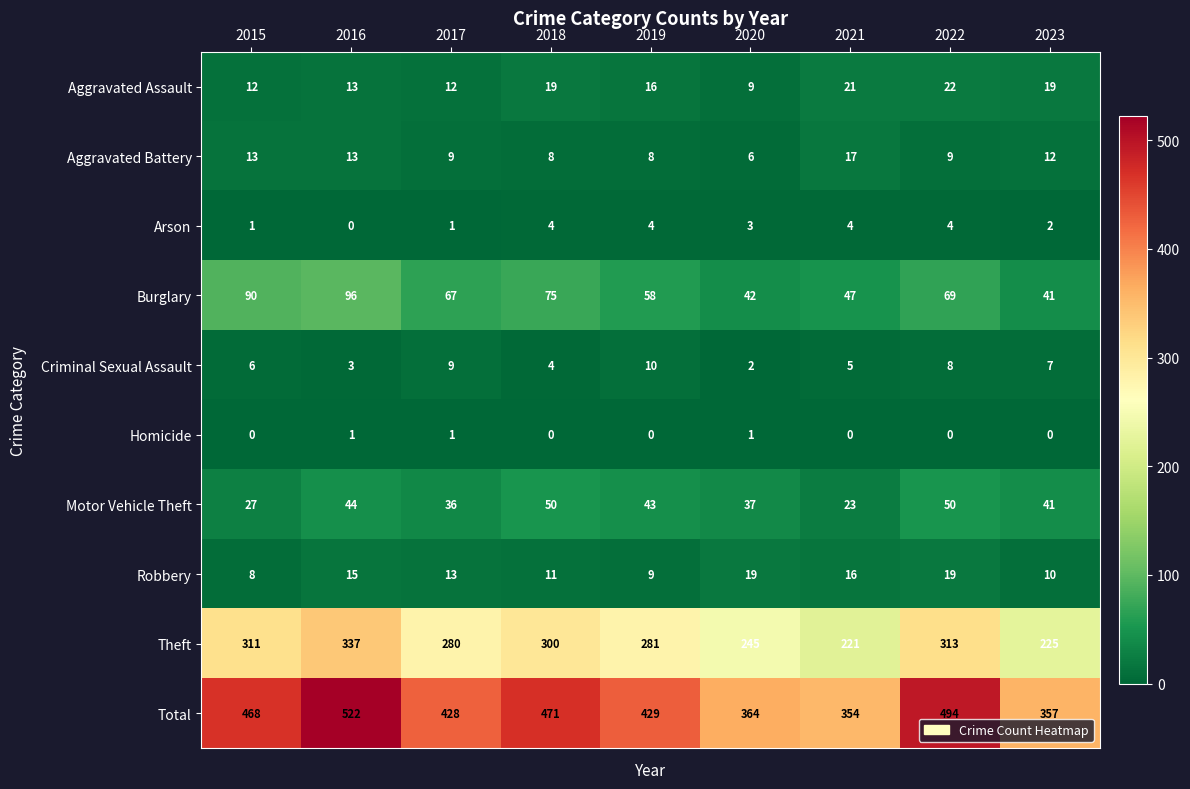

Rank the series by their maximum value, from lowest to highest.

Homicide, Arson, Criminal Sexual Assault, Aggravated Battery, Robbery, Aggravated Assault, Motor Vehicle Theft, Burglary, Theft, Total